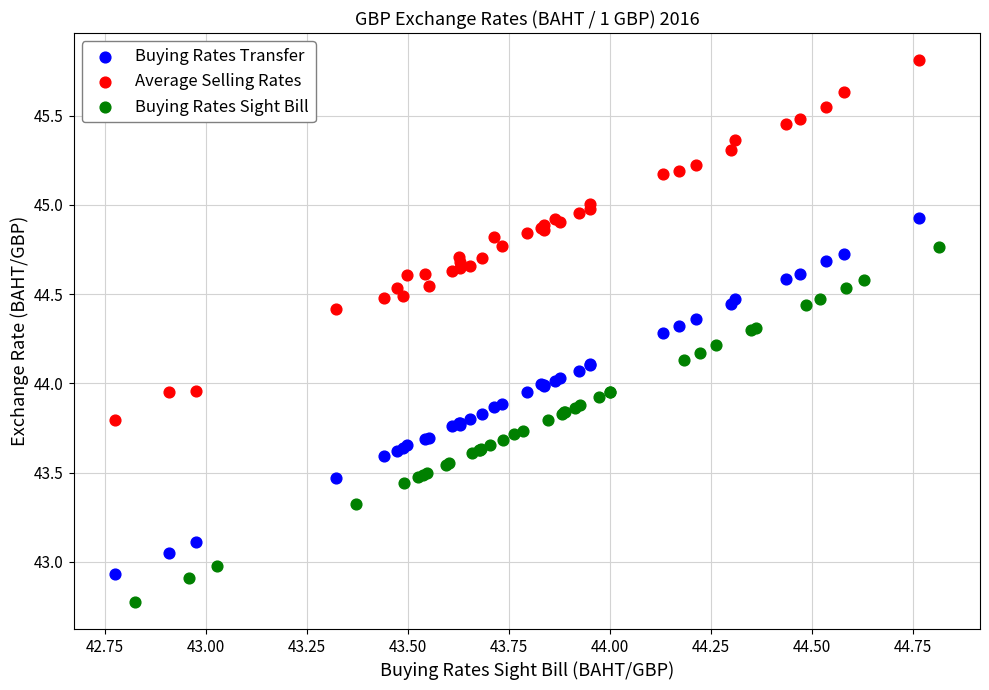

Which series has the largest Y range (max minus min)?

Average Selling Rates